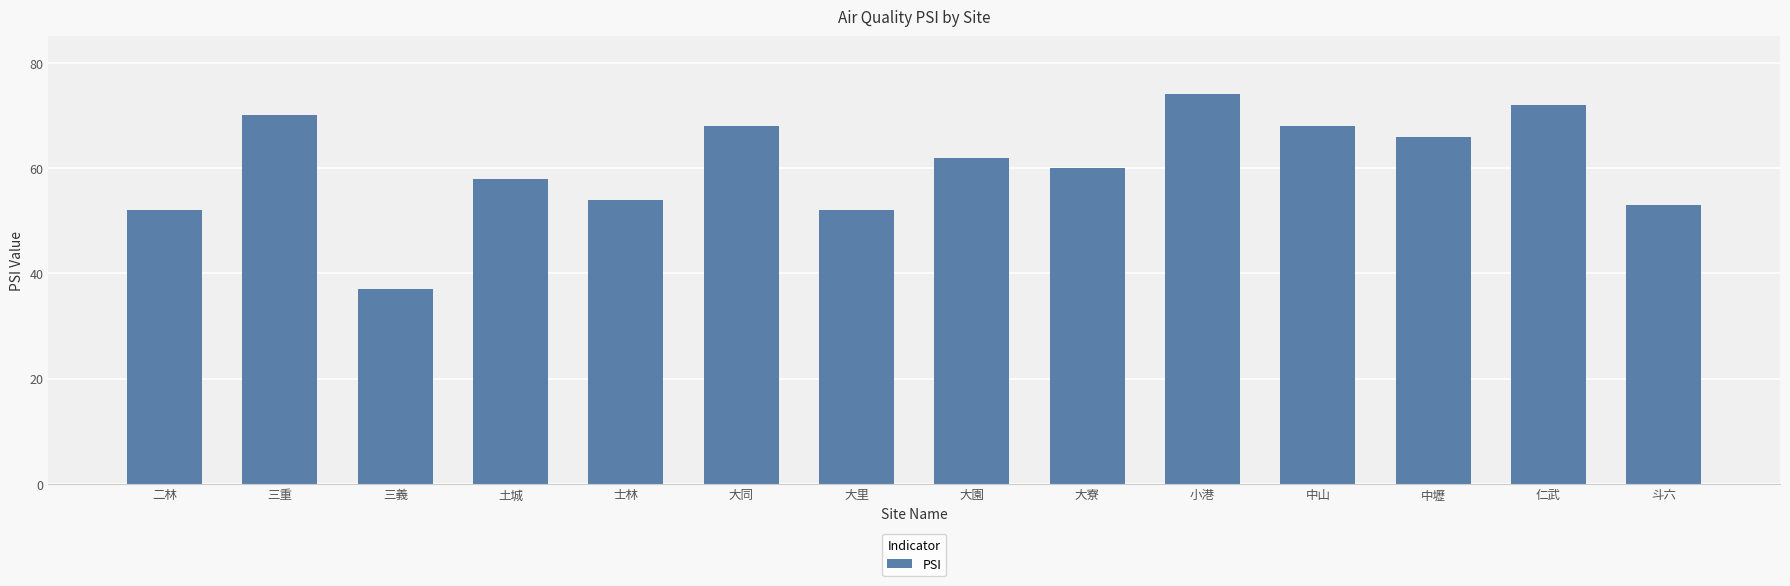

What value does the data have at 三義, to the nearest 10?

40